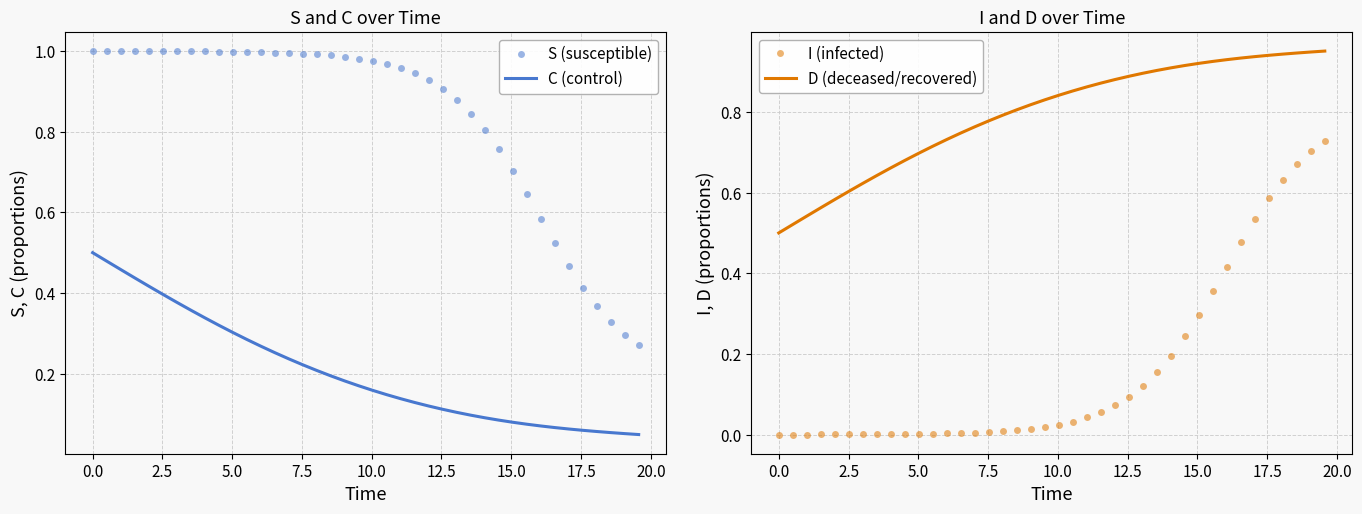

What is the highest value of the I (infected) series?

0.7